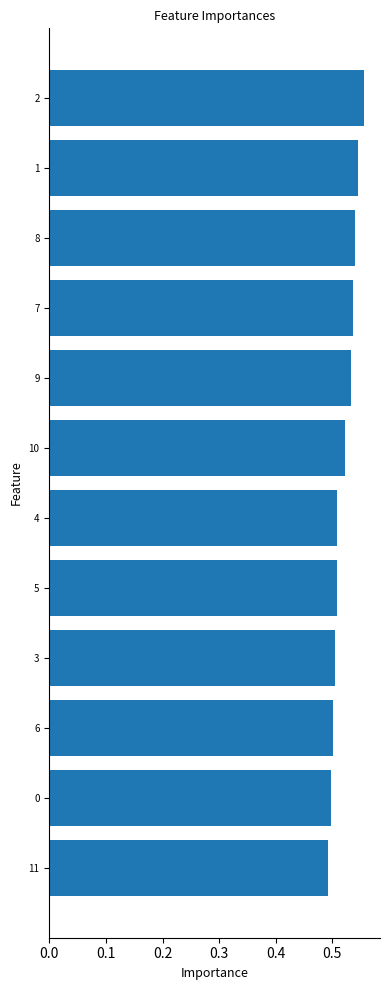

The chart shows a value of 0.7 at 9. True or false?

False